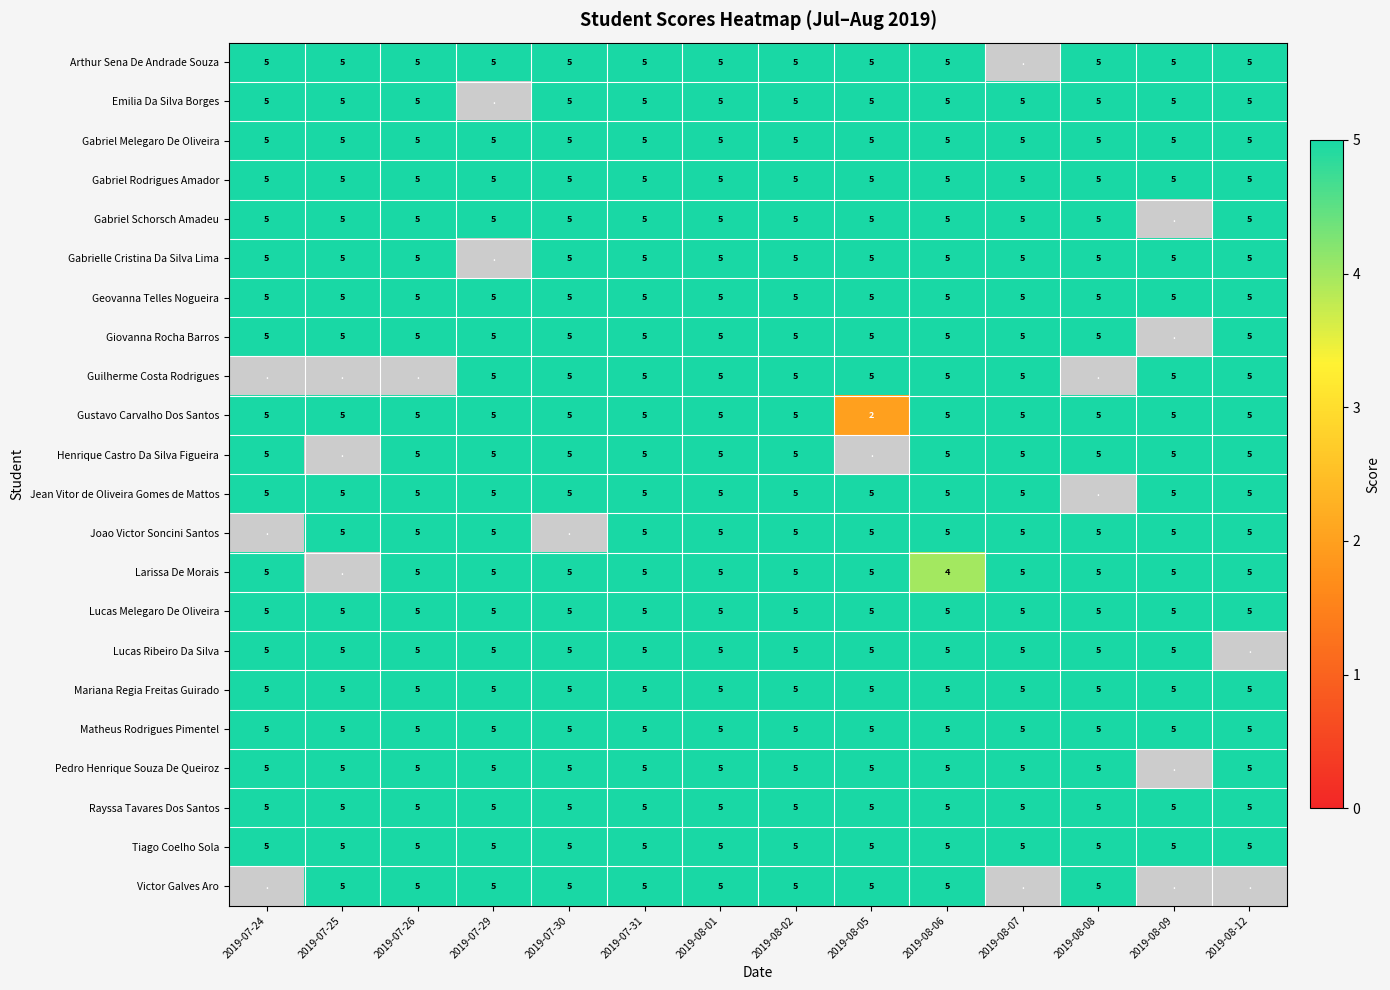

What is the smallest value displayed?

2.0